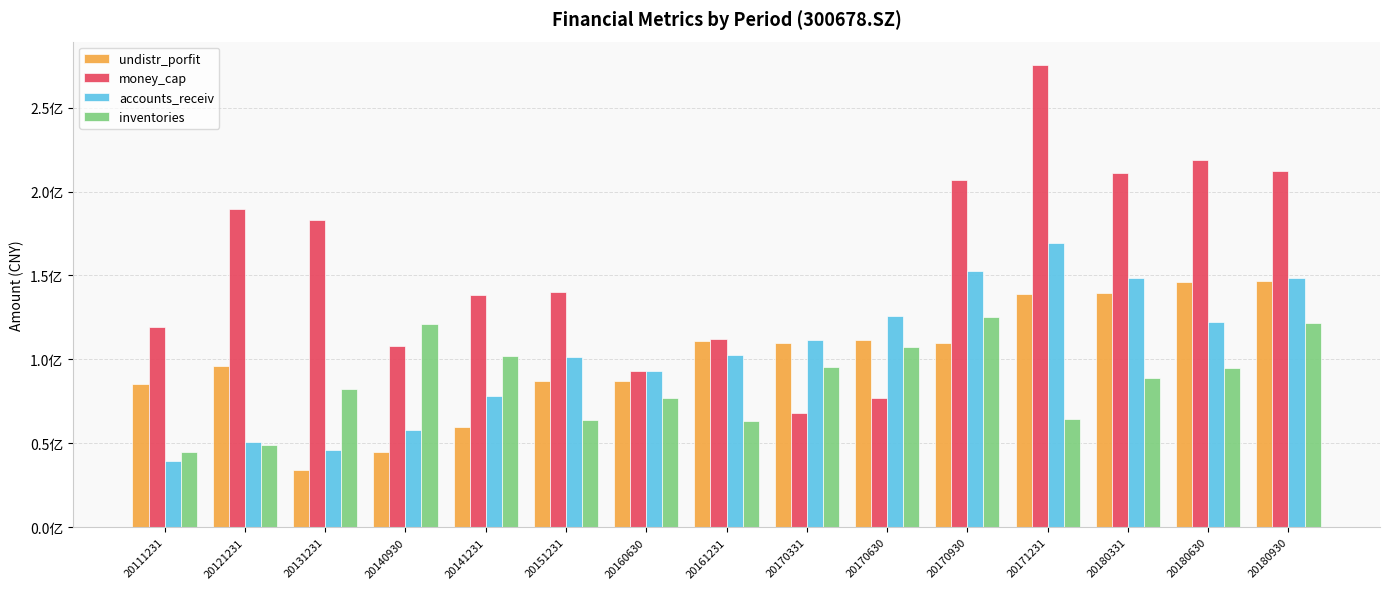

The value of undistr_porfit at 20151231 is 55988131.3. True or false?

False